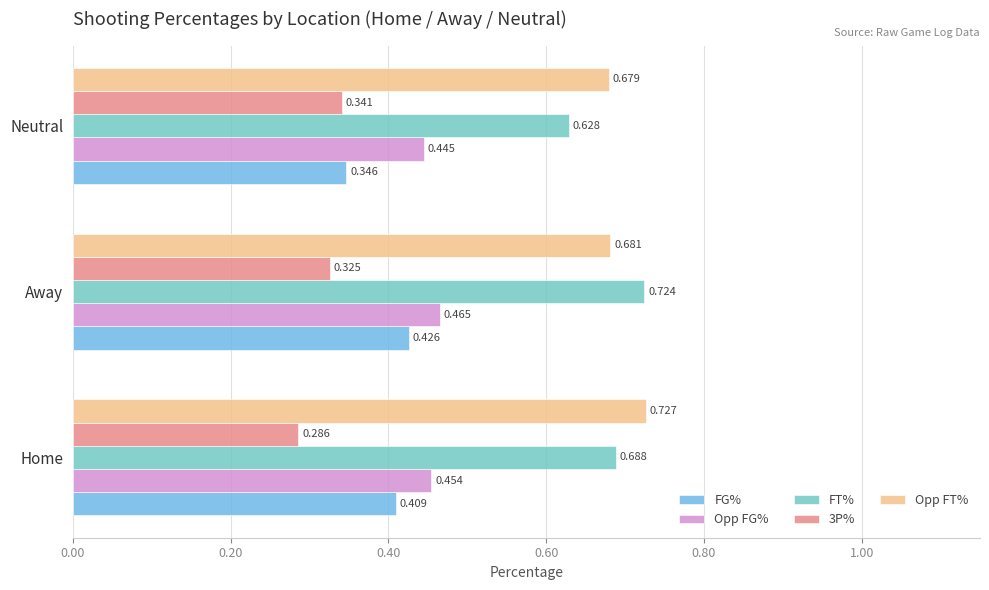

Which series has the largest total across all categories?

Opp FT%